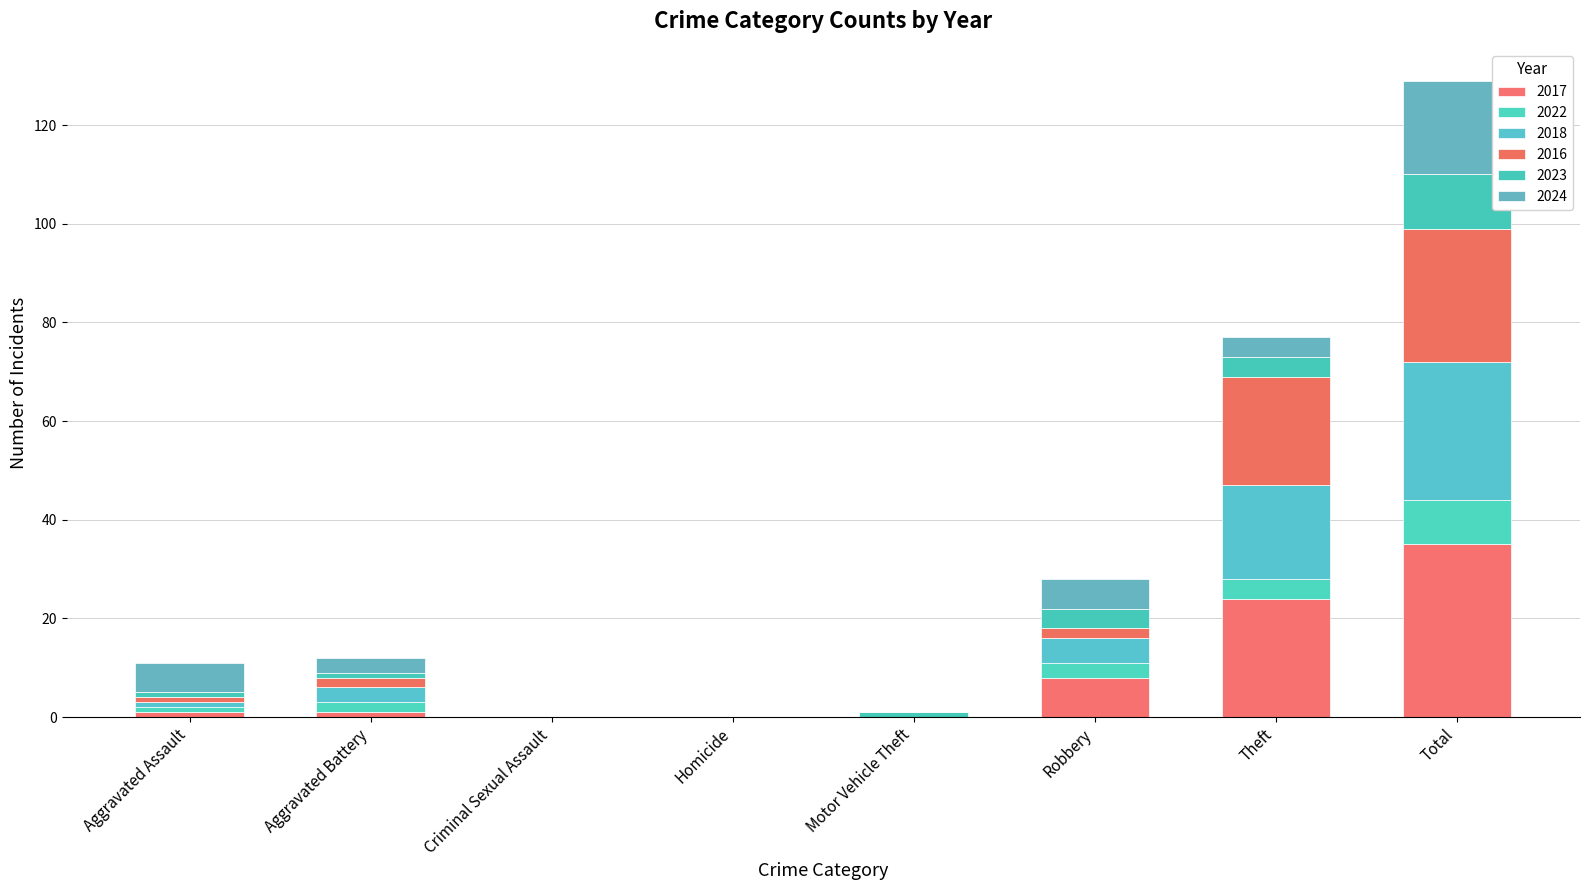

How many categories are shown in the chart?

8